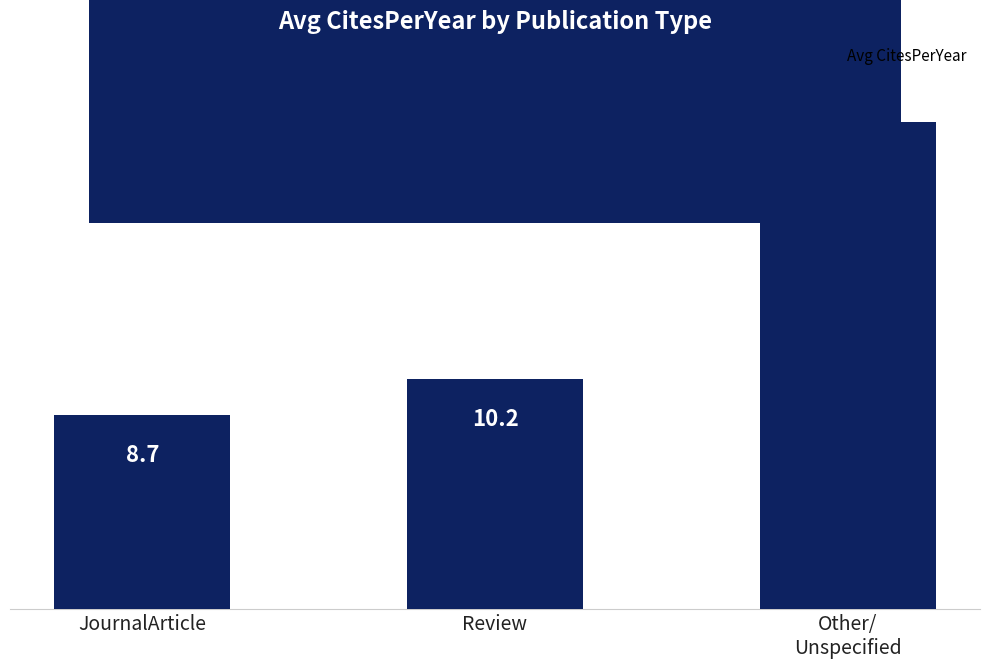

How many bars are there in total?

3